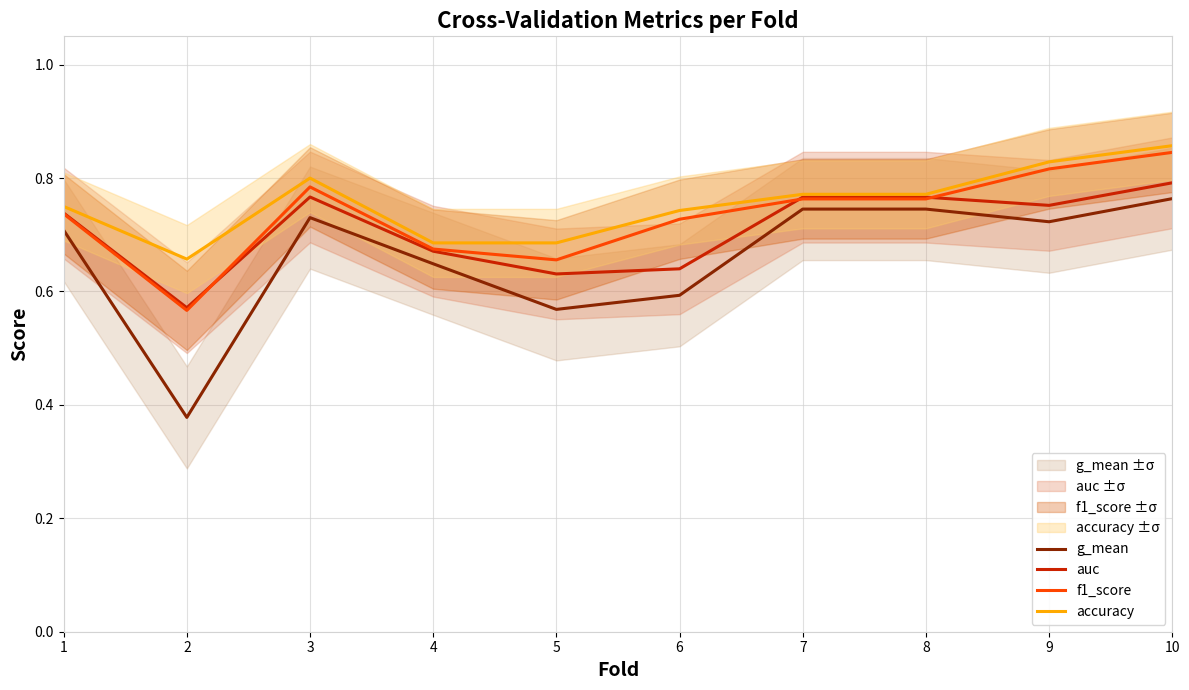

Reading left to right, what are all the values shown in this chart?

g_mean: 0.7	0.4	0.7	0.6	0.6	0.6	0.7	0.7	0.7	0.8
auc: 0.7	0.6	0.8	0.7	0.6	0.6	0.8	0.8	0.8	0.8
f1_score: 0.7	0.6	0.8	0.7	0.7	0.7	0.8	0.8	0.8	0.8
accuracy: 0.8	0.7	0.8	0.7	0.7	0.7	0.8	0.8	0.8	0.9